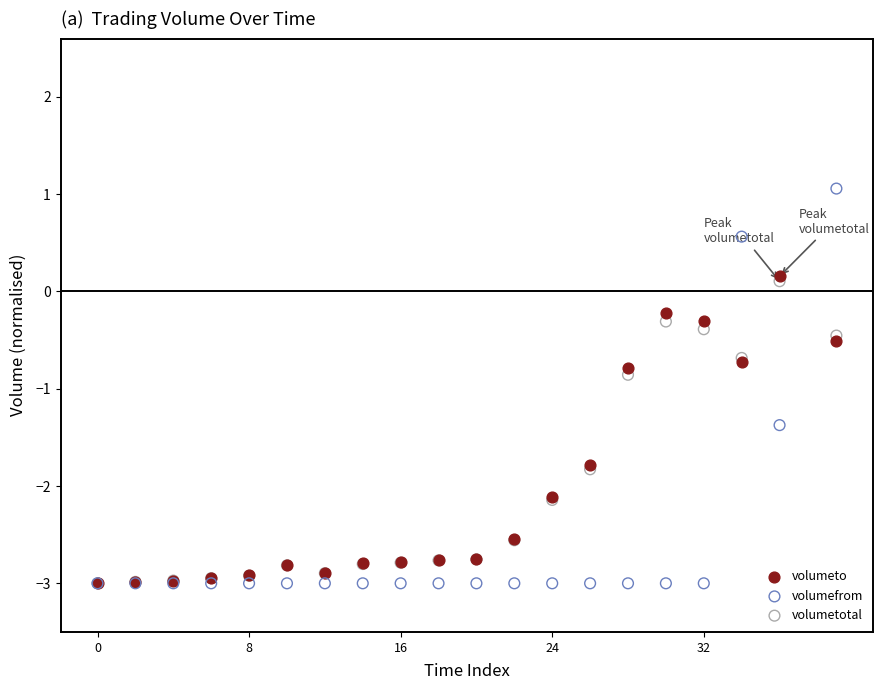

Which series has the widest spread of Y values?

volumefrom